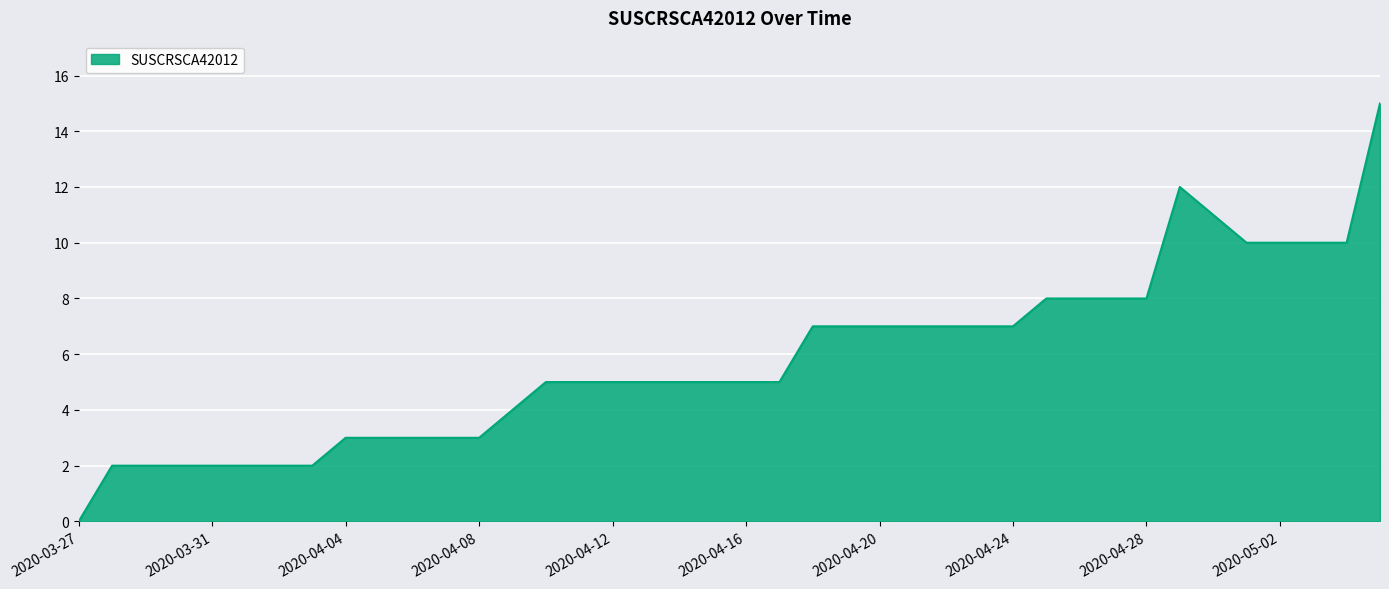

What is the difference between the maximum and minimum values?

15